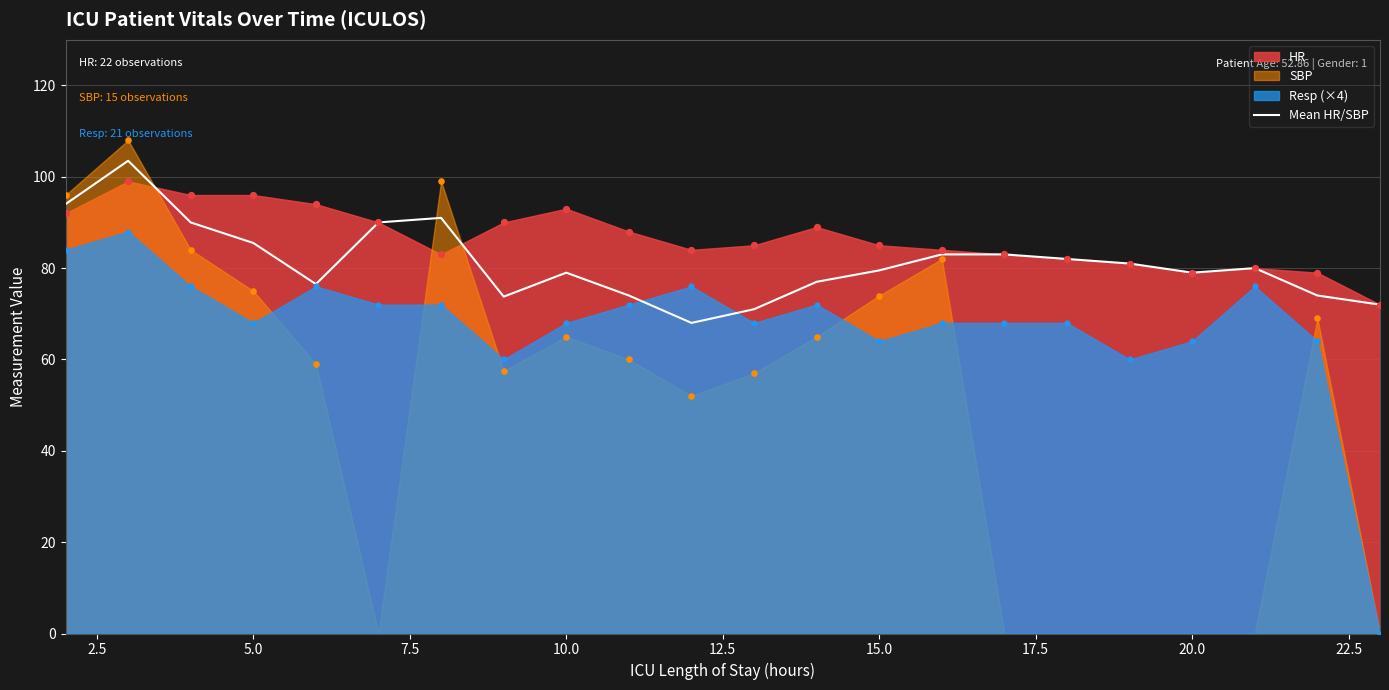

What is the highest value of the Mean HR/SBP series?

103.5